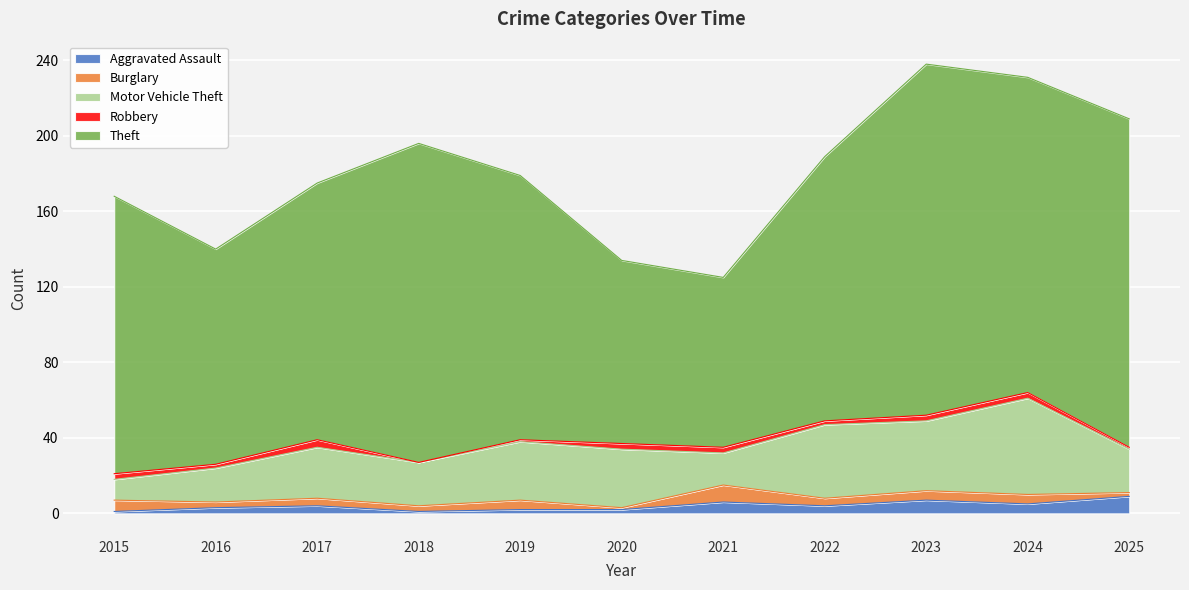

What is the difference between the second highest and minimum values in the Aggravated Assault series?

6